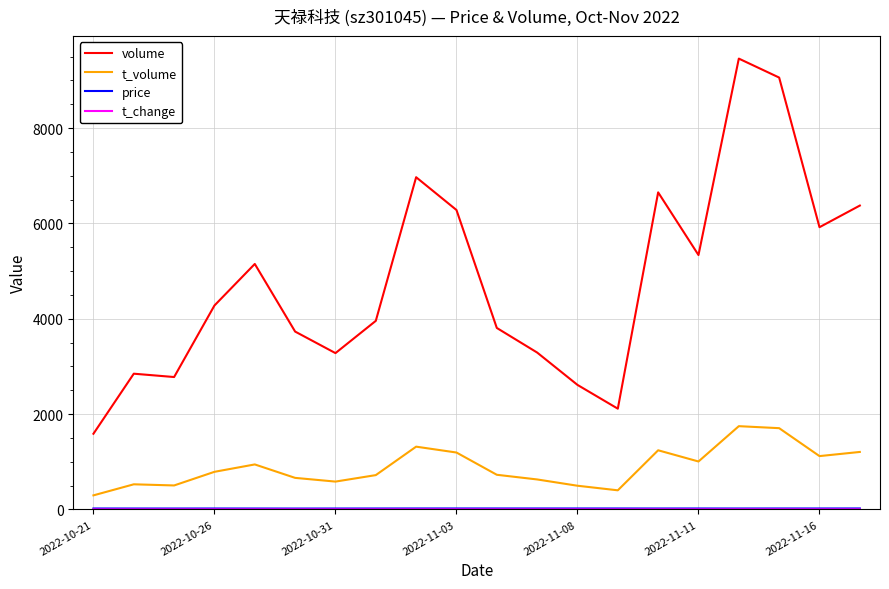

Which series has the largest total across all categories?

volume